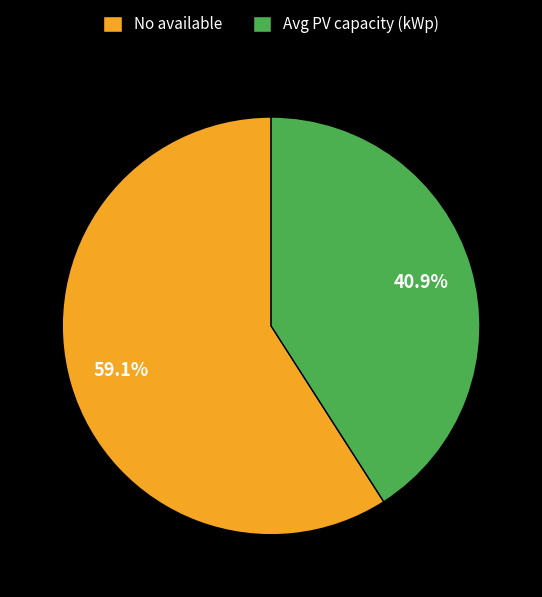

Count the number of slices in the pie.

2